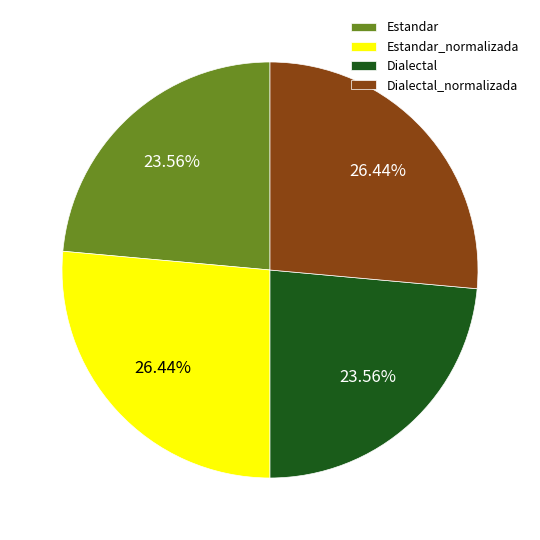

What portion of the pie excludes Dialectal_normalizada?

73.6%